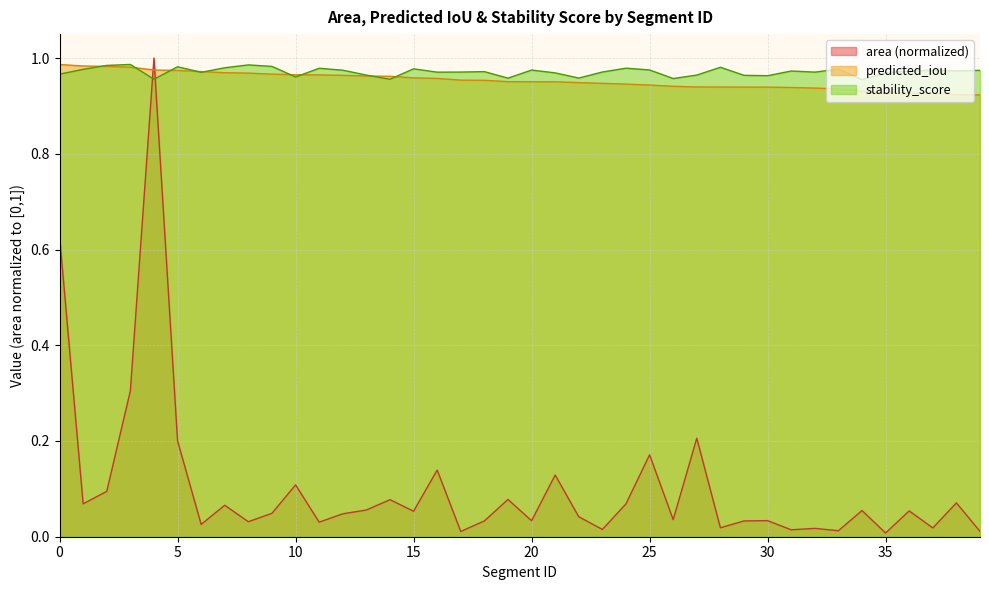

List the labels in order of stability_score value, smallest first.

34, 4, 14, 26, 19, 22, 10, 30, 29, 13, 27, 0, 21, 35, 6, 16, 32, 17, 23, 18, 36, 31, 38, 39, 12, 37, 20, 25, 1, 33, 15, 11, 24, 7, 28, 5, 9, 2, 8, 3